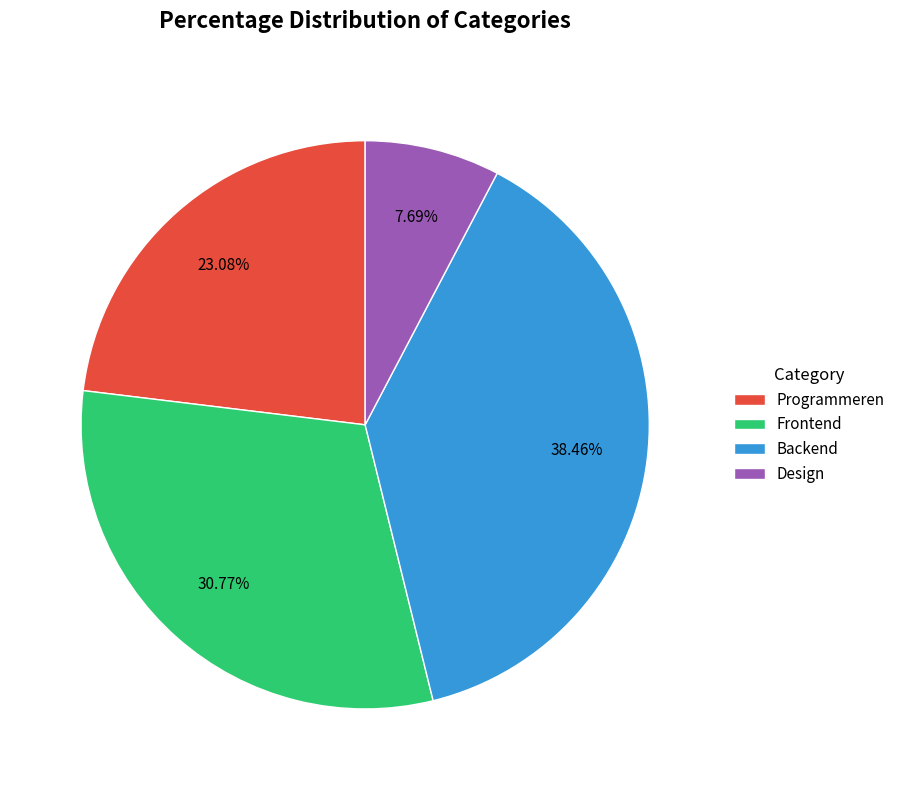

To the nearest percent, what portion does Programmeren represent?

23%